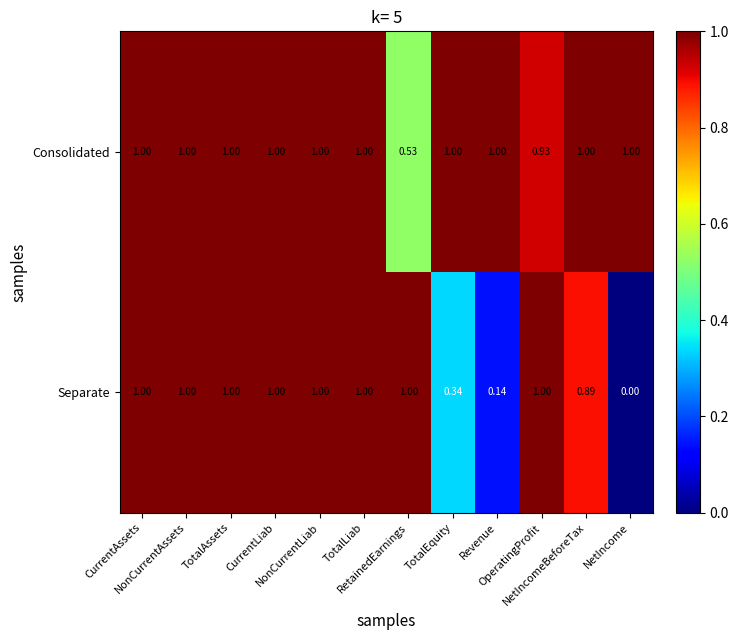

Rank the series at TotalEquity from highest to lowest value.

Consolidated, Separate